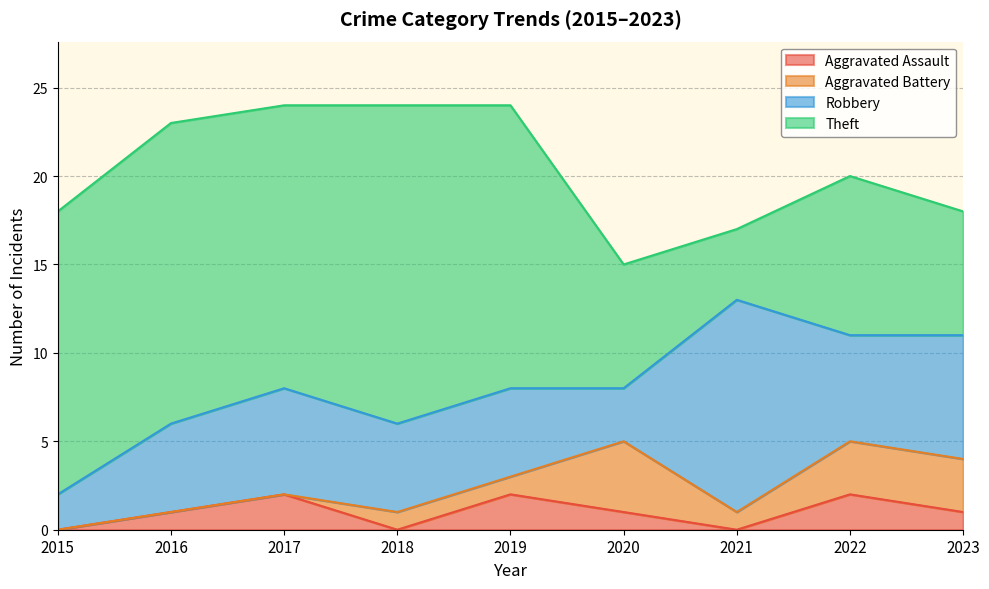

What is the maximum value for Robbery?

12